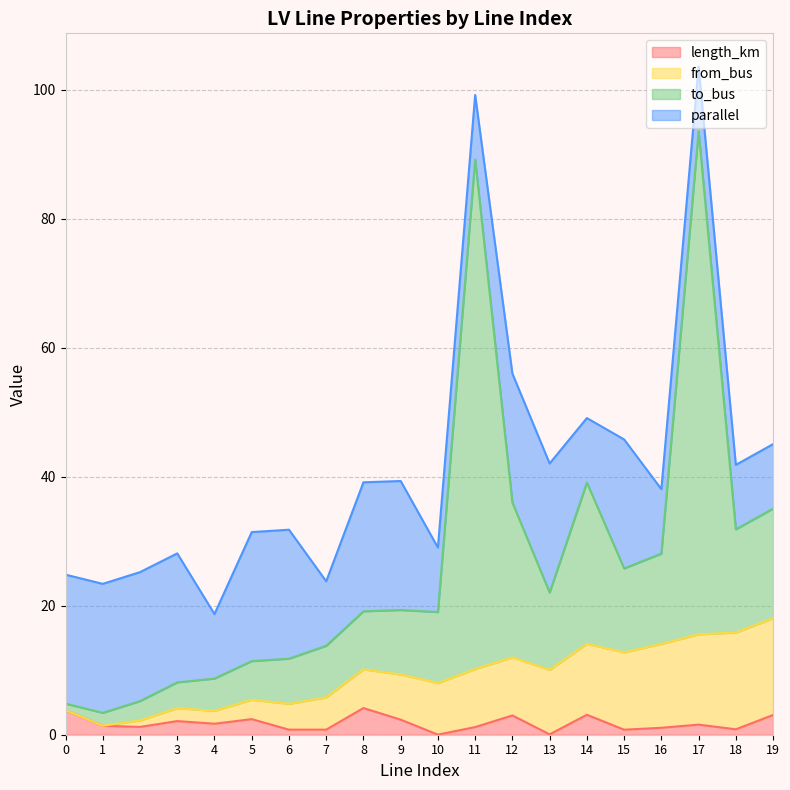

Is it true that to_bus equals 93.6 at 17?

True